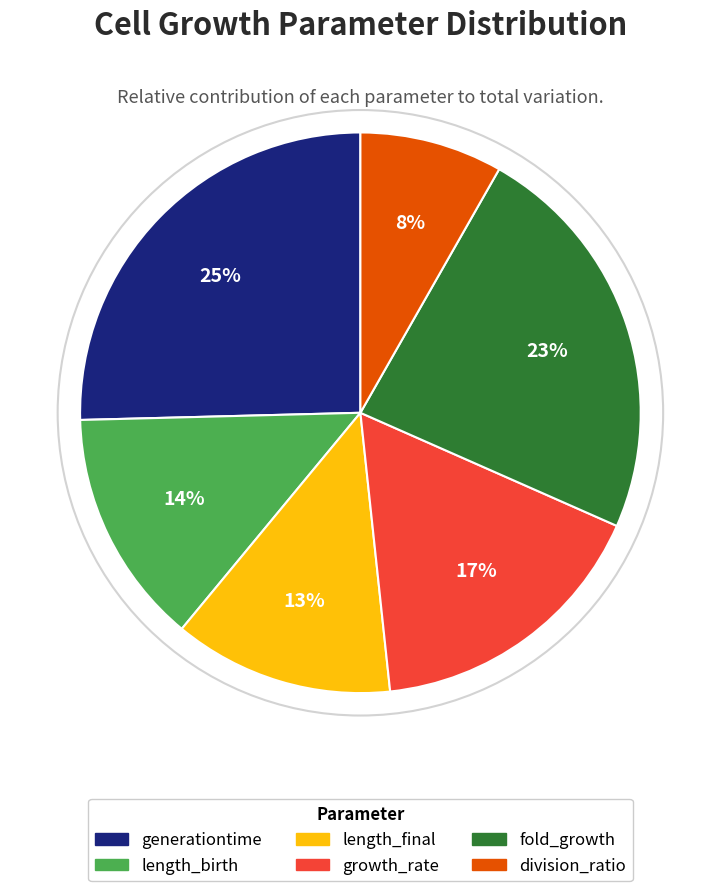

To the nearest percent, what percentage of the pie is fold_growth?

23%